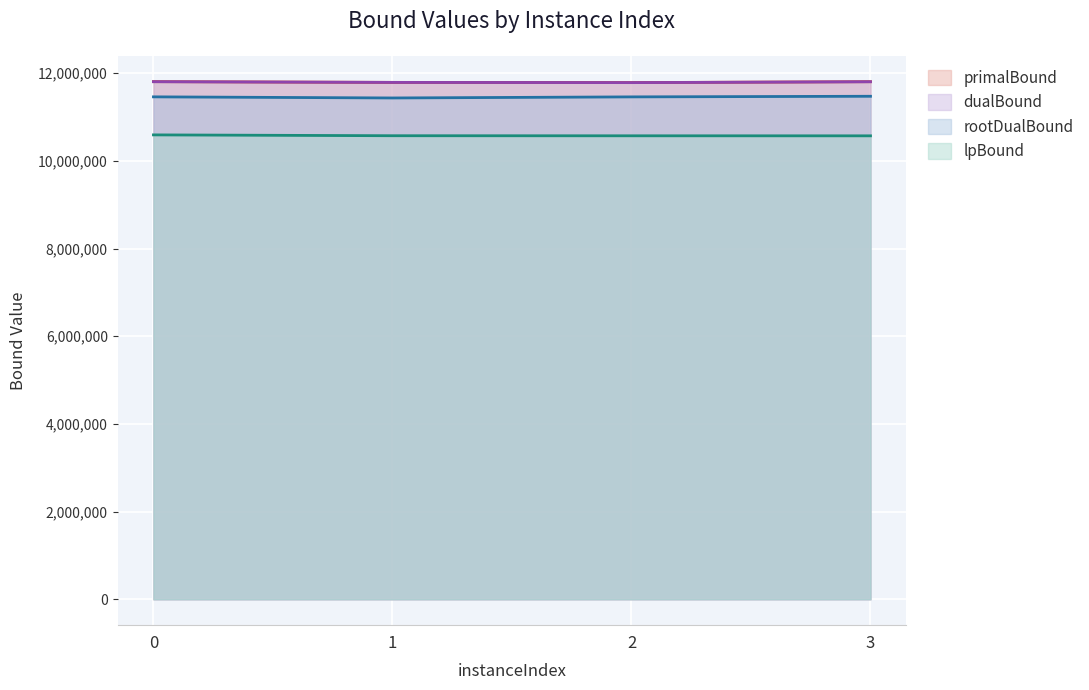

Where is the first local minimum for dualBound?

2